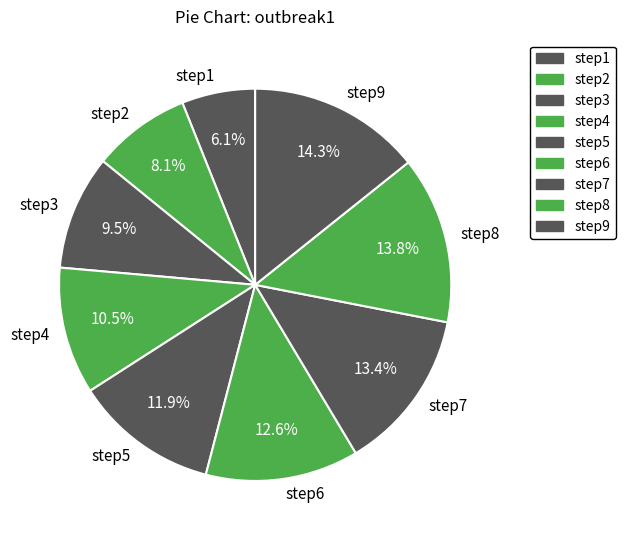

To the nearest percent, what is the difference between the largest and smallest slice percentages?

8%